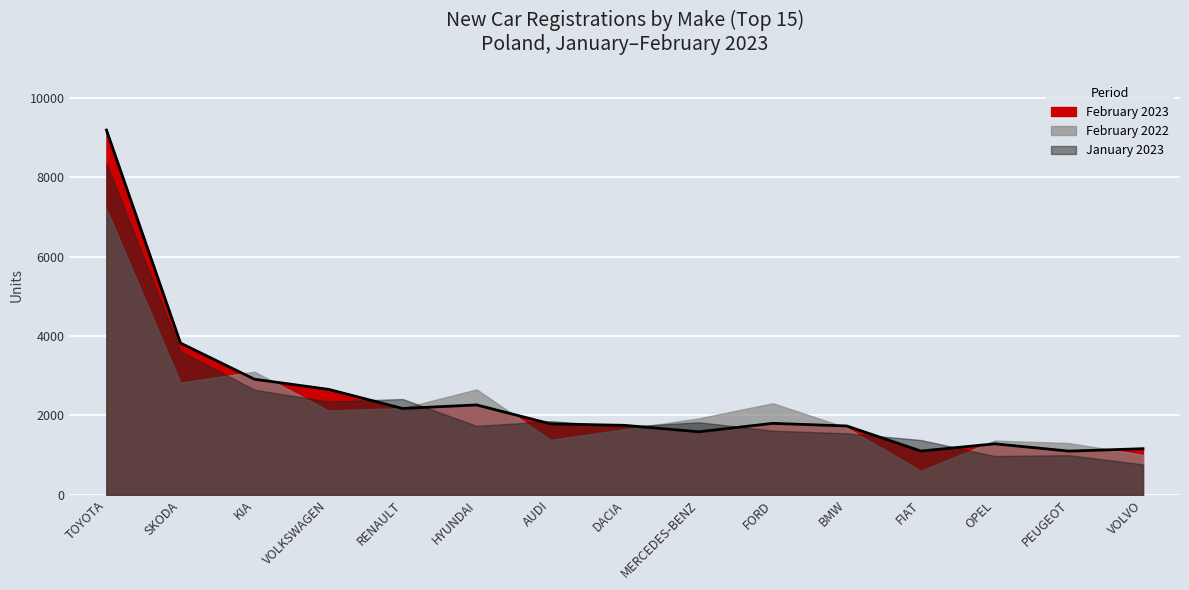

Reading left to right, extract all data points from this chart.

February 2023: TOYOTA=9185	SKODA=3821	KIA=2910	VOLKSWAGEN=2655	RENAULT=2174	HYUNDAI=2263	AUDI=1786	DACIA=1749	MERCEDES-BENZ=1587	FORD=1799	BMW=1733	FIAT=1101	OPEL=1284	PEUGEOT=1100	VOLVO=1161
February 2022: TOYOTA=7203	SKODA=2827	KIA=3099	VOLKSWAGEN=2124	RENAULT=2182	HYUNDAI=2654	AUDI=1384	DACIA=1651	MERCEDES-BENZ=1924	FORD=2305	BMW=1690	FIAT=608	OPEL=1366	PEUGEOT=1302	VOLVO=1007
January 2023: TOYOTA=8349	SKODA=3620	KIA=2644	VOLKSWAGEN=2349	RENAULT=2412	HYUNDAI=1734	AUDI=1855	DACIA=1713	MERCEDES-BENZ=1827	FORD=1614	BMW=1549	FIAT=1379	OPEL=976	PEUGEOT=997	VOLVO=766